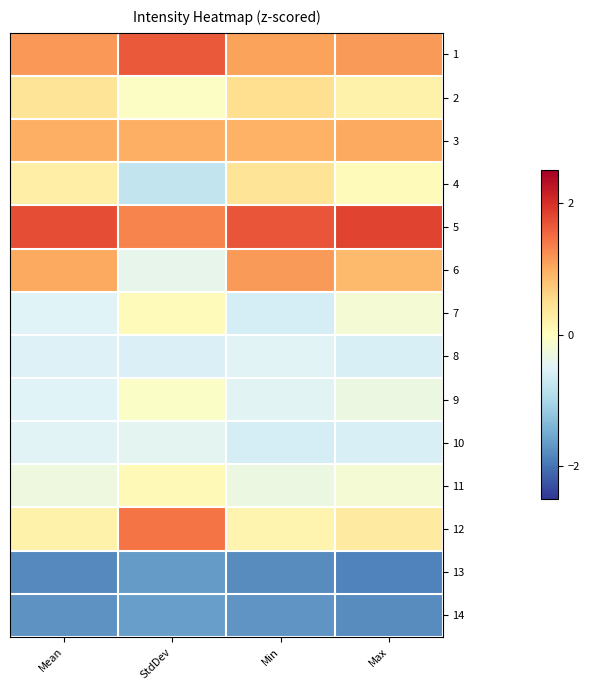

Reading left to right, list all the values displayed in this chart.

1: Mean=1.2	StdDev=1.7	Min=1.1	Max=1.1
2: Mean=0.4	StdDev=-0.0	Min=0.5	Max=0.2
3: Mean=1.0	StdDev=1.0	Min=0.9	Max=1.0
4: Mean=0.3	StdDev=-0.8	Min=0.4	Max=0.0
5: Mean=1.8	StdDev=1.3	Min=1.7	Max=1.8
6: Mean=1.0	StdDev=-0.4	Min=1.1	Max=0.9
7: Mean=-0.5	StdDev=0.0	Min=-0.6	Max=-0.2
8: Mean=-0.5	StdDev=-0.5	Min=-0.5	Max=-0.6
9: Mean=-0.5	StdDev=-0.1	Min=-0.5	Max=-0.3
10: Mean=-0.5	StdDev=-0.4	Min=-0.6	Max=-0.6
11: Mean=-0.3	StdDev=0.1	Min=-0.3	Max=-0.2
12: Mean=0.2	StdDev=1.4	Min=0.2	Max=0.3
13: Mean=-1.8	StdDev=-1.6	Min=-1.8	Max=-1.9
14: Mean=-1.7	StdDev=-1.6	Min=-1.7	Max=-1.8